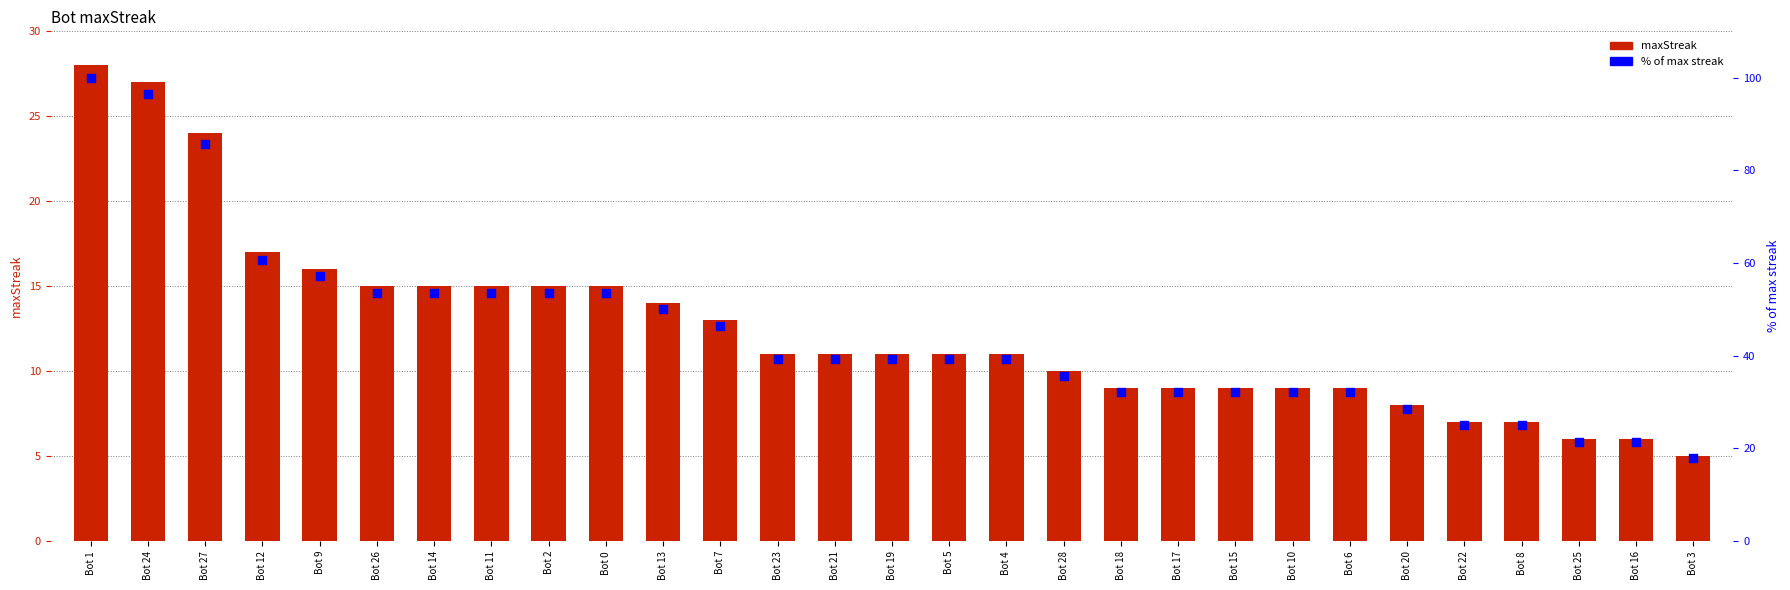

What are all the series names shown in the legend?

maxStreak, % of max streak